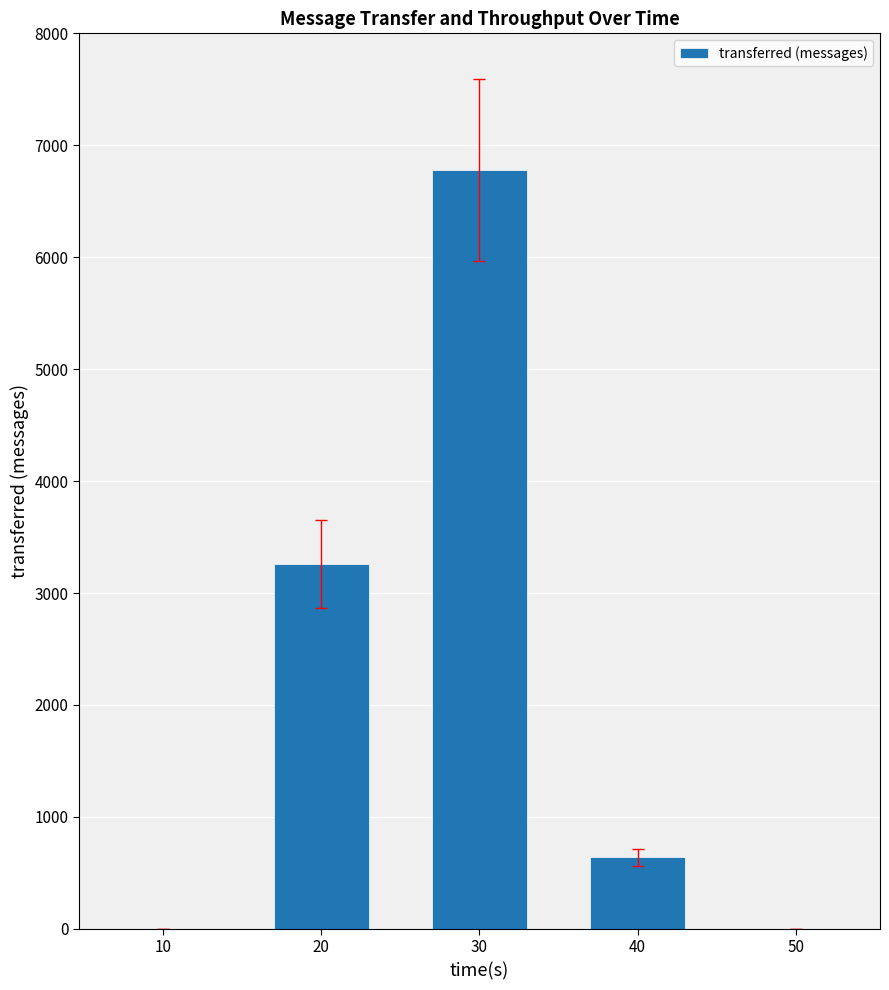

What is the sum of the values at 30 and 10?

6780